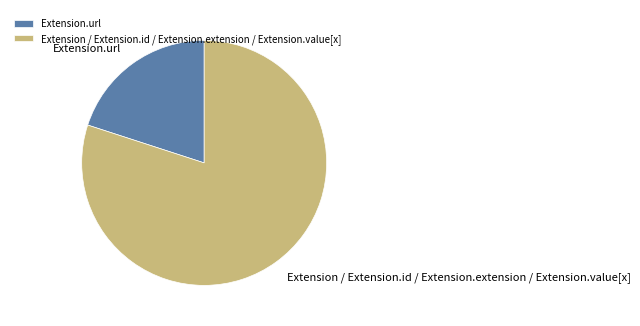

Does any single category account for the majority?

Yes